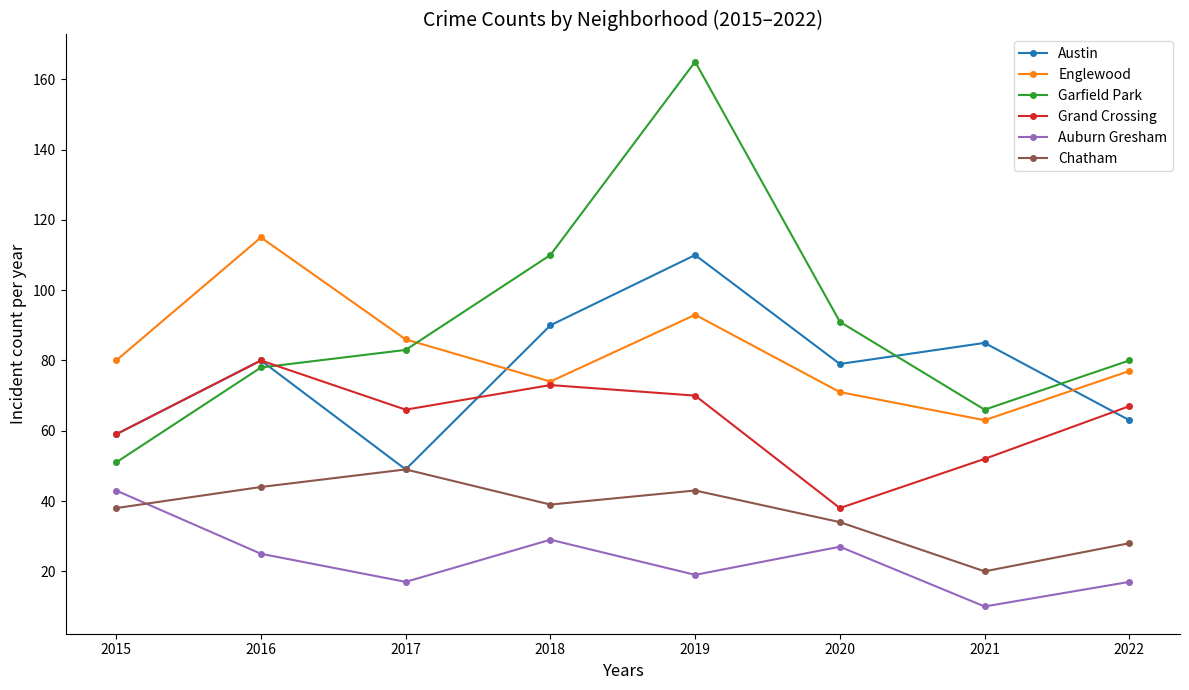

Which series has the largest range (max minus min)?

Garfield Park